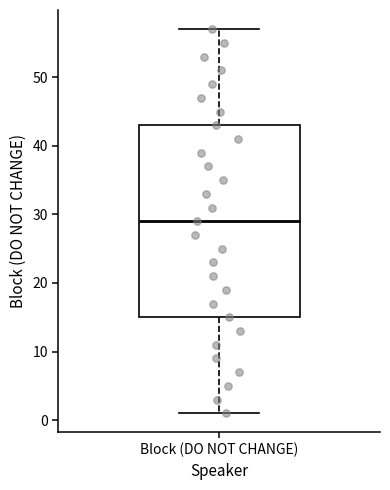

Read this box plot against the y-axis: the position of the median line, the range covered by the box, and the ends of both whiskers. The values are not printed on the chart, so give them approximately, as read against the axis.

median 29, box 15 to 43, whiskers 1 to 57